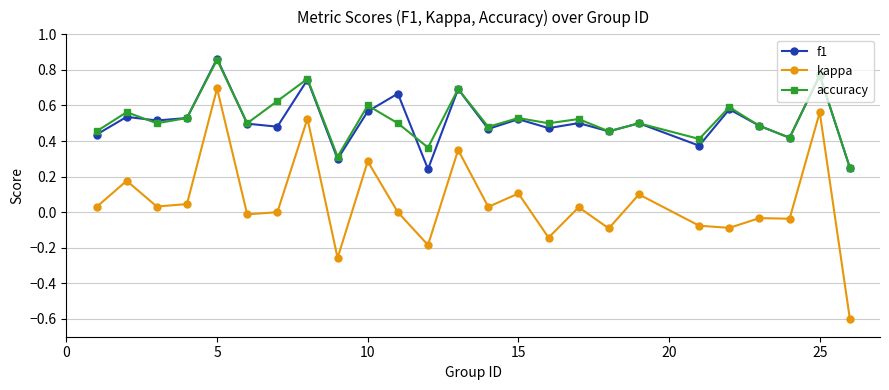

True or false: kappa and accuracy intersect in this chart.

False